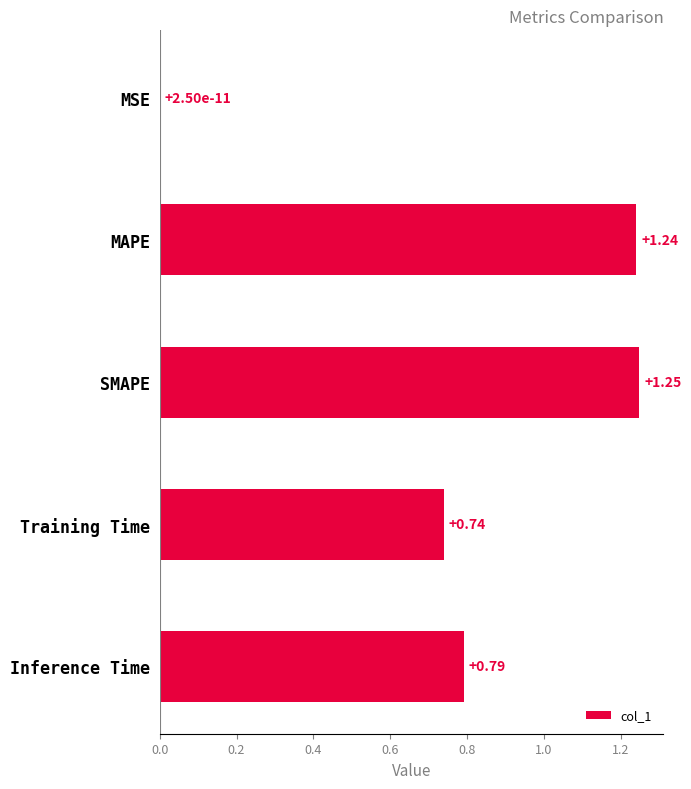

What is the sum of all values?

4.0